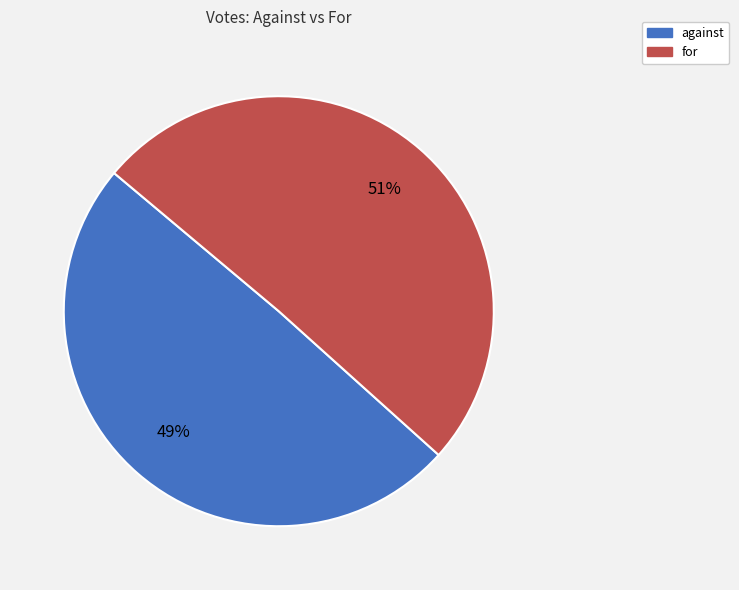

Combined, do for and against account for over 50%?

Yes